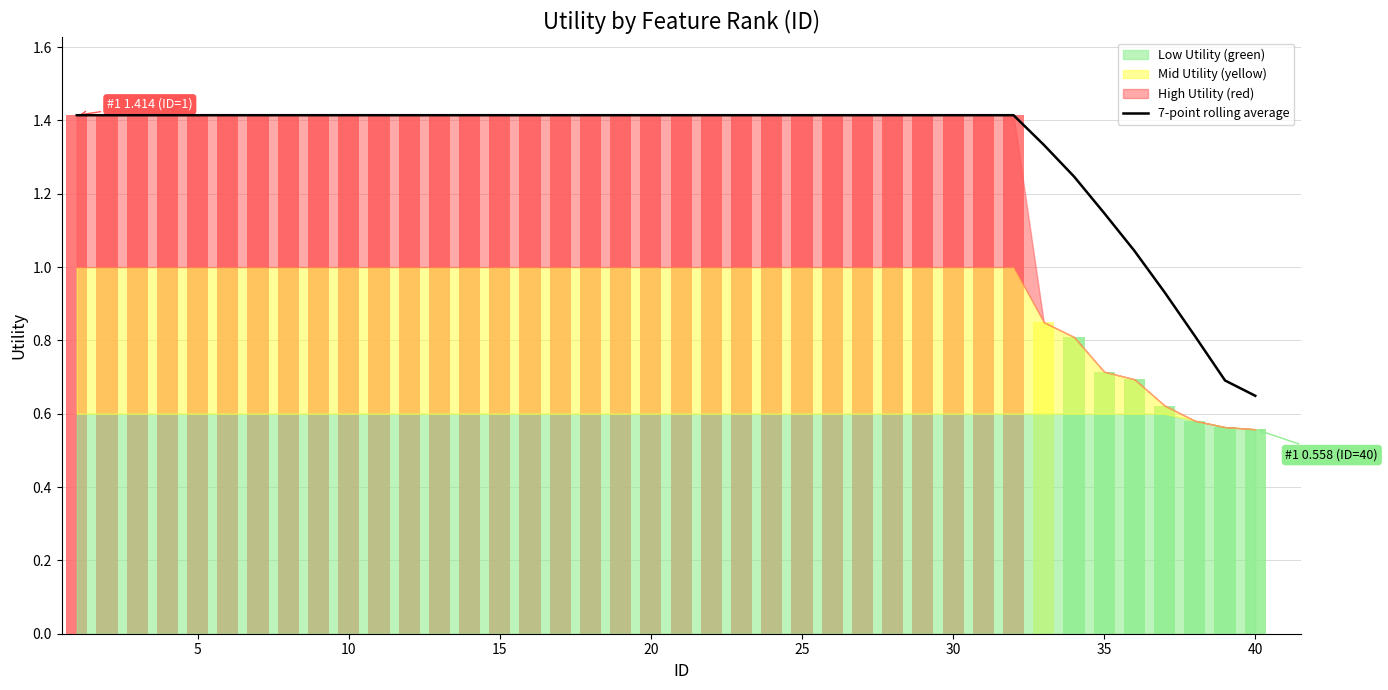

At which label does 7-point rolling average reach its minimum?

40